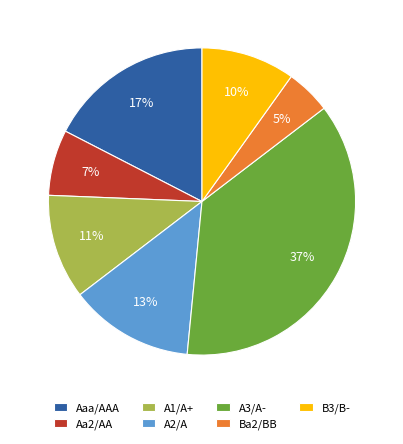

How many slices are in this pie chart?

7